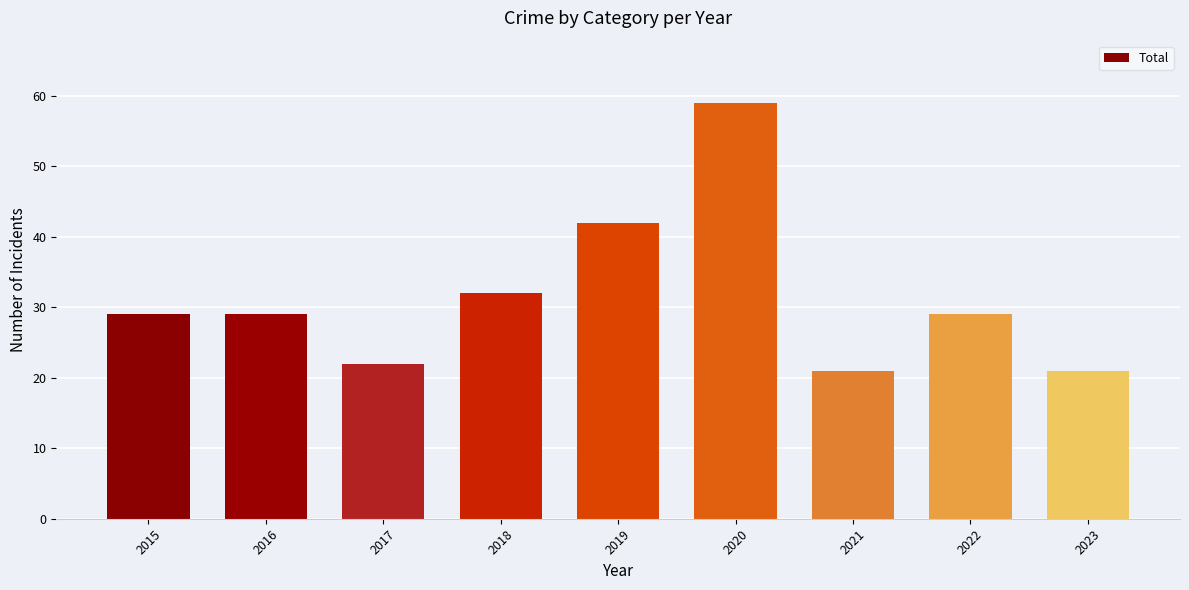

True or false: the data shows 19 at 2018.

False